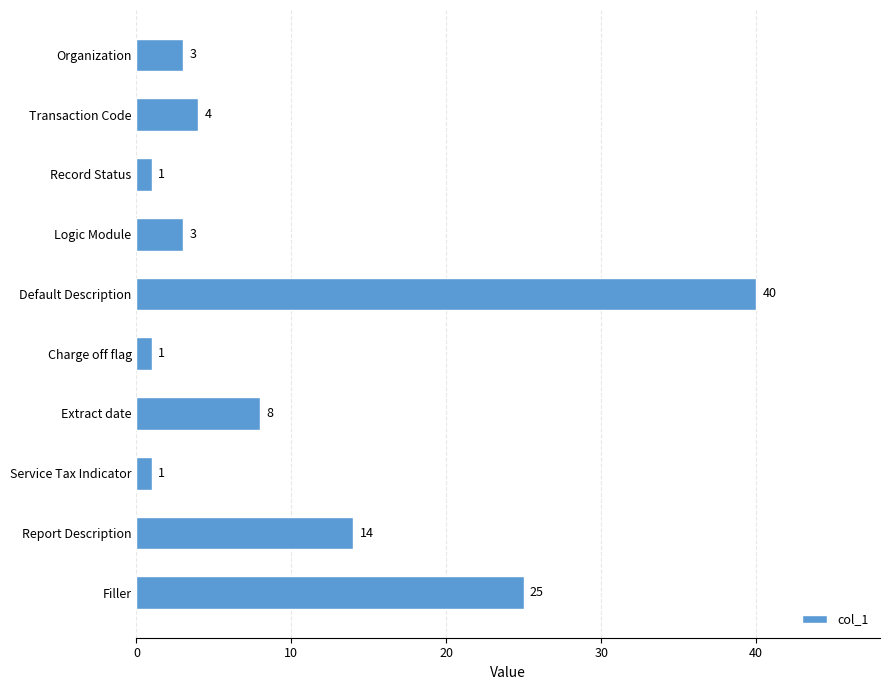

What is the difference between the maximum and minimum values?

39